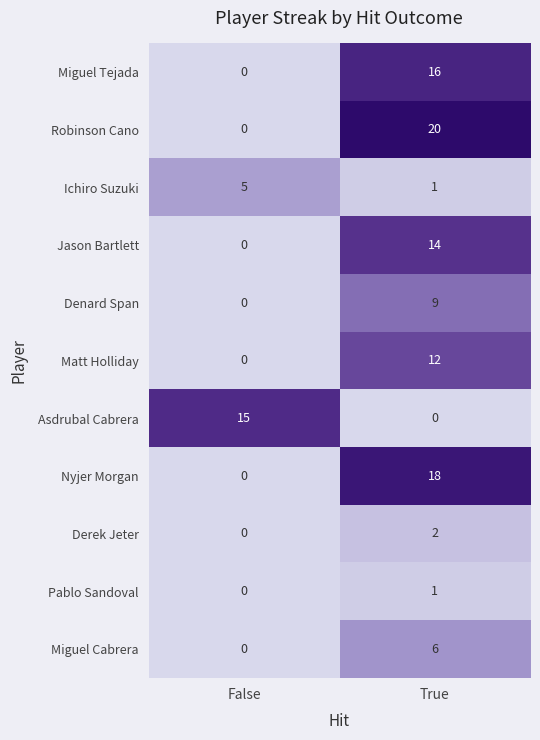

Reading left to right, extract all data points from this chart.

Miguel Tejada: False=0	True=16
Robinson Cano: False=0	True=20
Ichiro Suzuki: False=5	True=1
Jason Bartlett: False=0	True=14
Denard Span: False=0	True=9
Matt Holliday: False=0	True=12
Asdrubal Cabrera: False=15	True=0
Nyjer Morgan: False=0	True=18
Derek Jeter: False=0	True=2
Pablo Sandoval: False=0	True=1
Miguel Cabrera: False=0	True=6